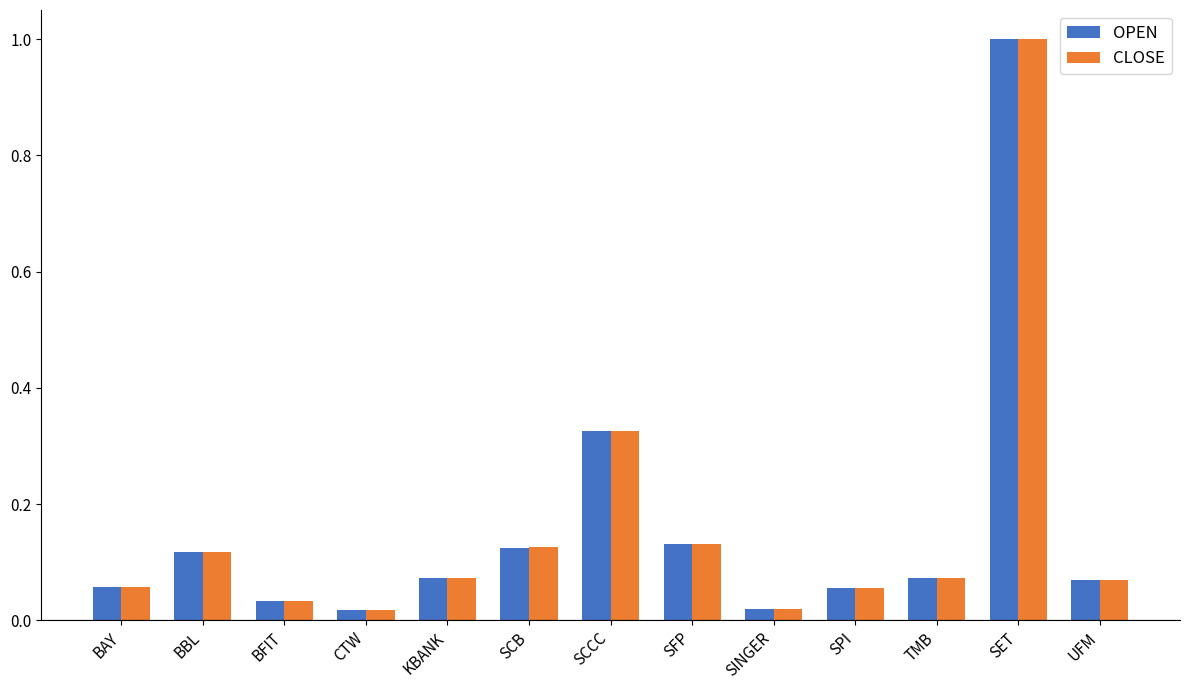

What are all the series names shown in the legend?

OPEN, CLOSE